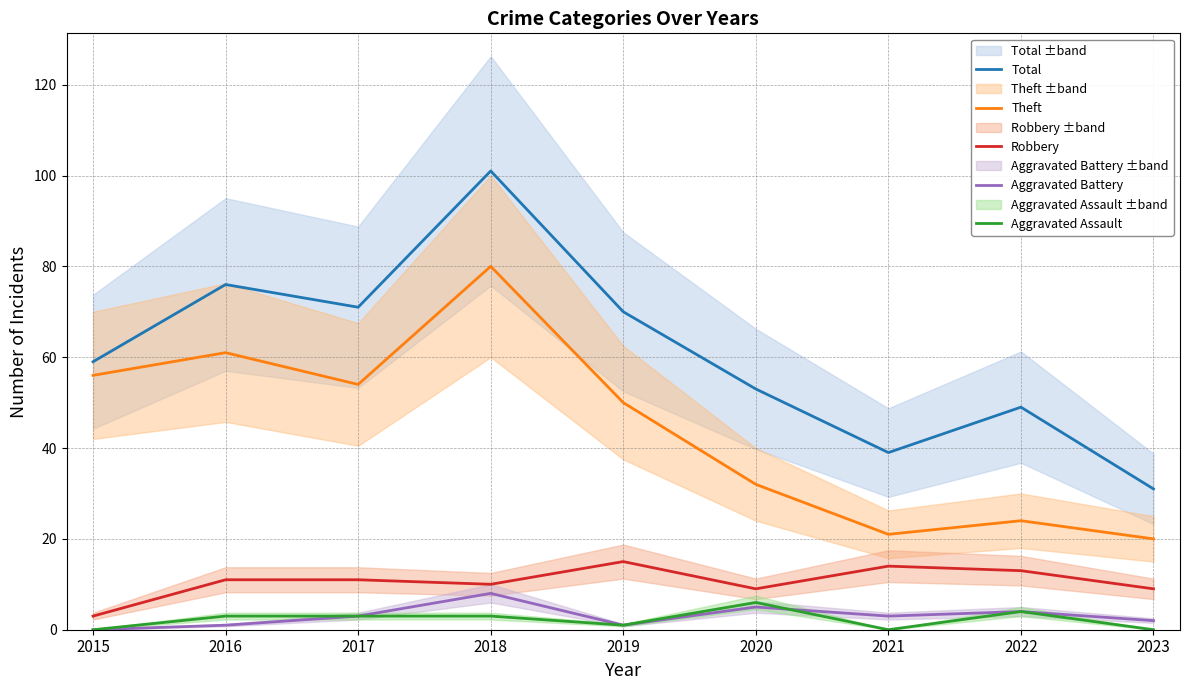

Which has a higher value, 2016 or 2022?

2016